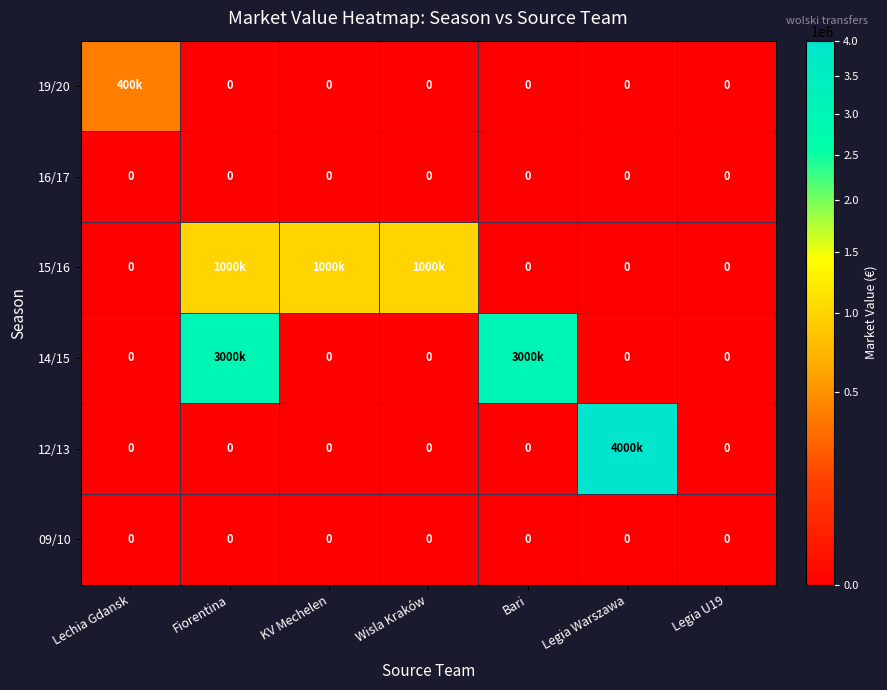

The 09/10 series shows 0 at Wisla Kraków. True or false?

True